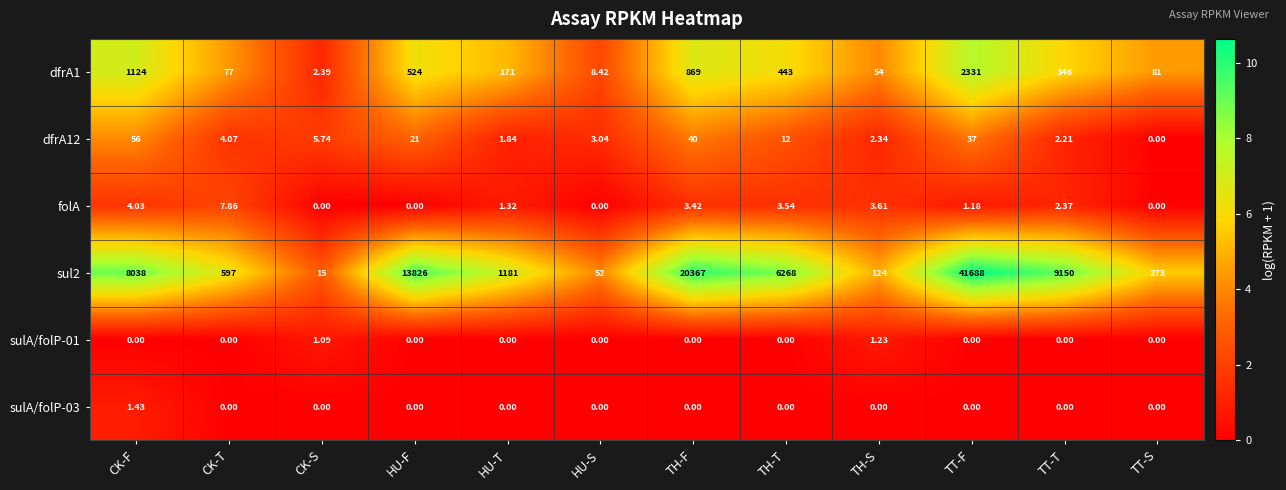

At which category is the sum across all series the highest?

TT-F